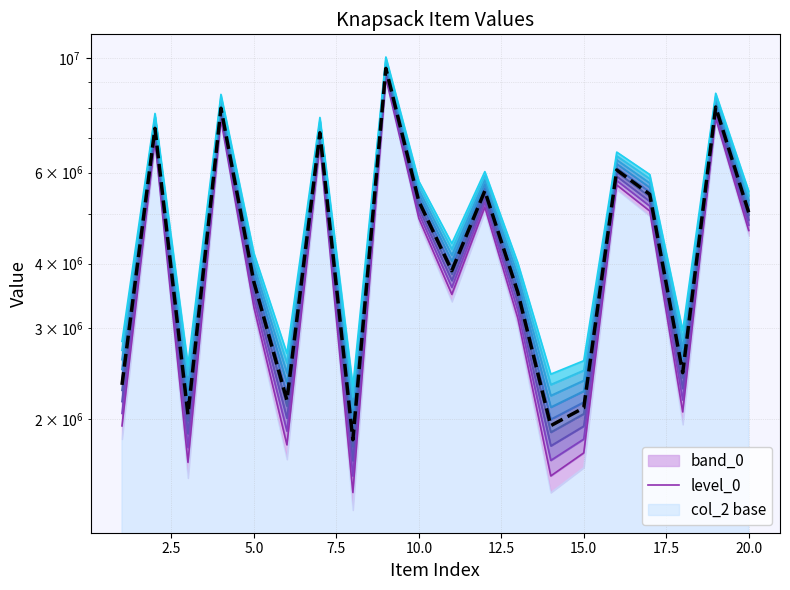

What is the minimum value for median prediction?

1826105.0